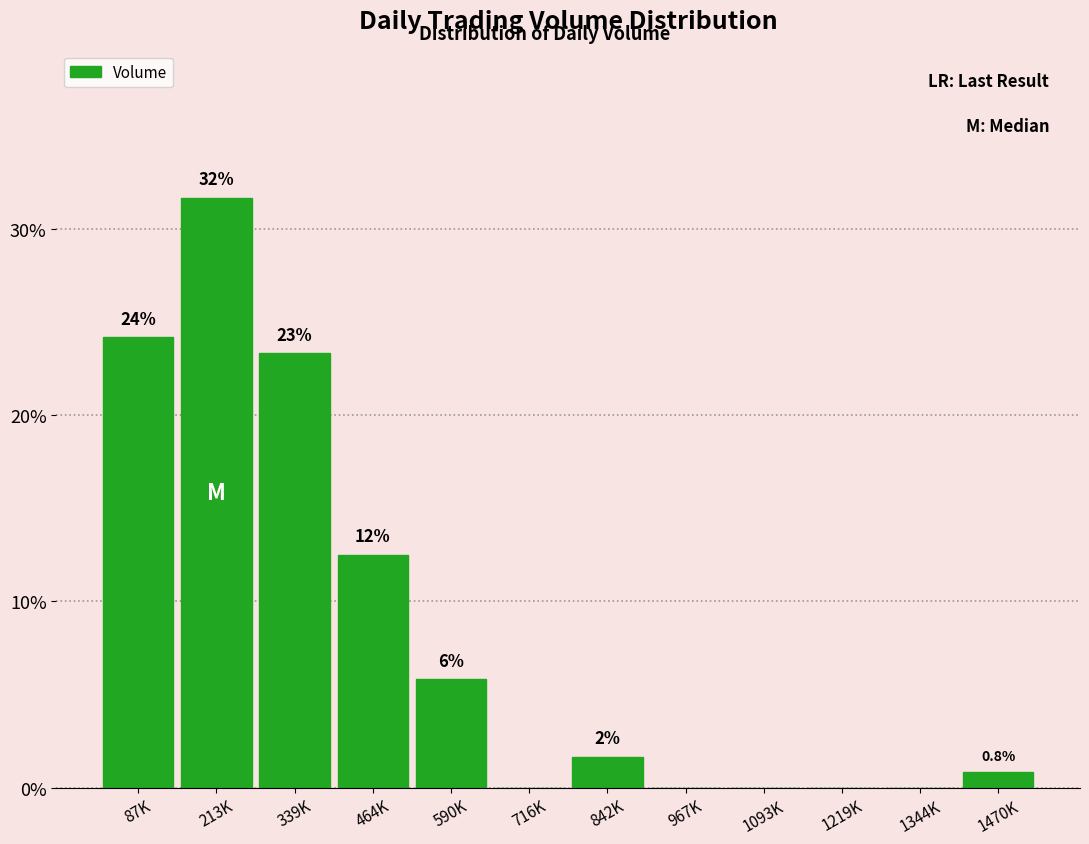

Are the bars horizontal?

No